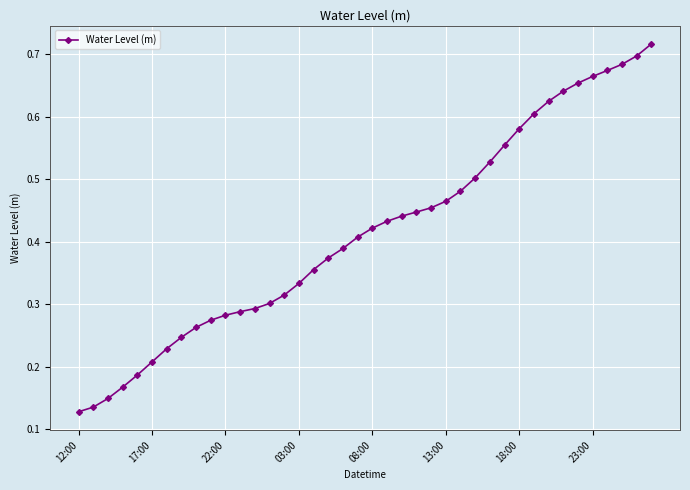

Count the values in the range 0 to 1.

40